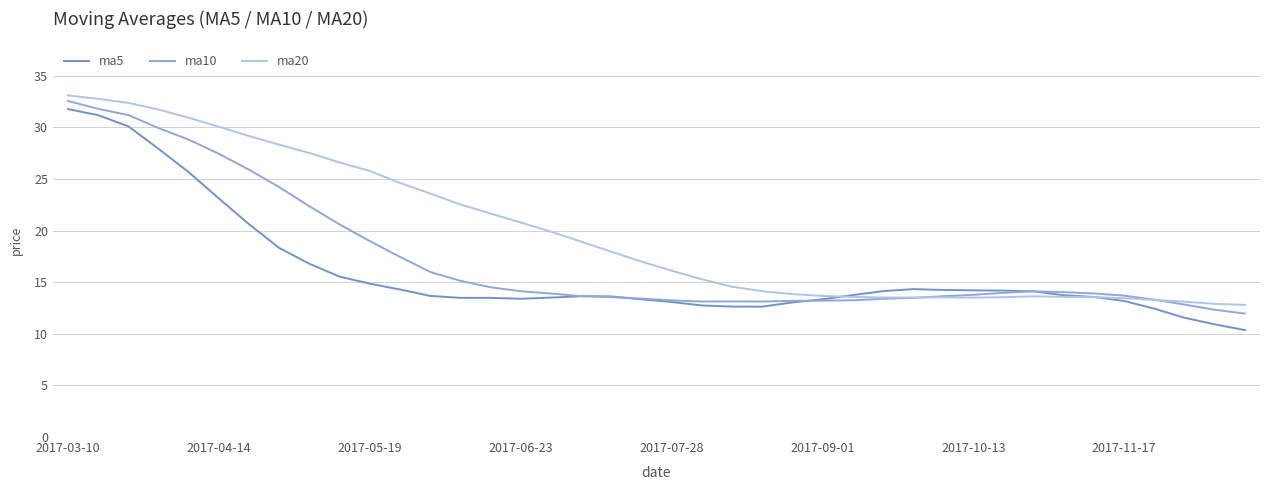

How many lines are shown in the chart?

3